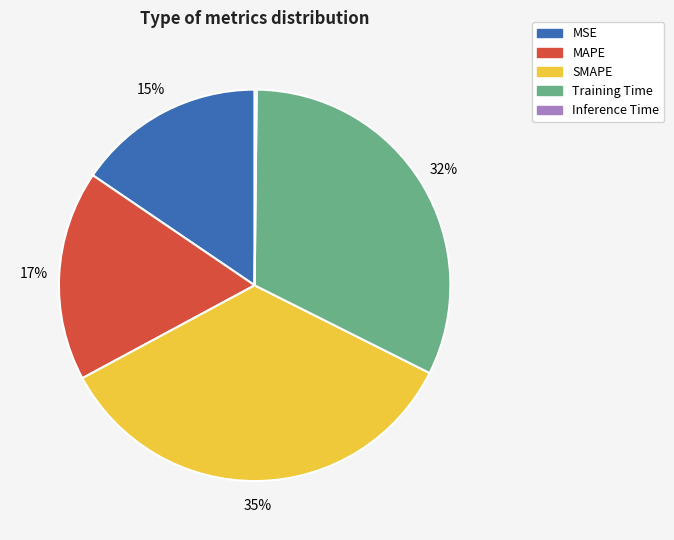

True or false: MAPE accounts for 6% of the total.

False